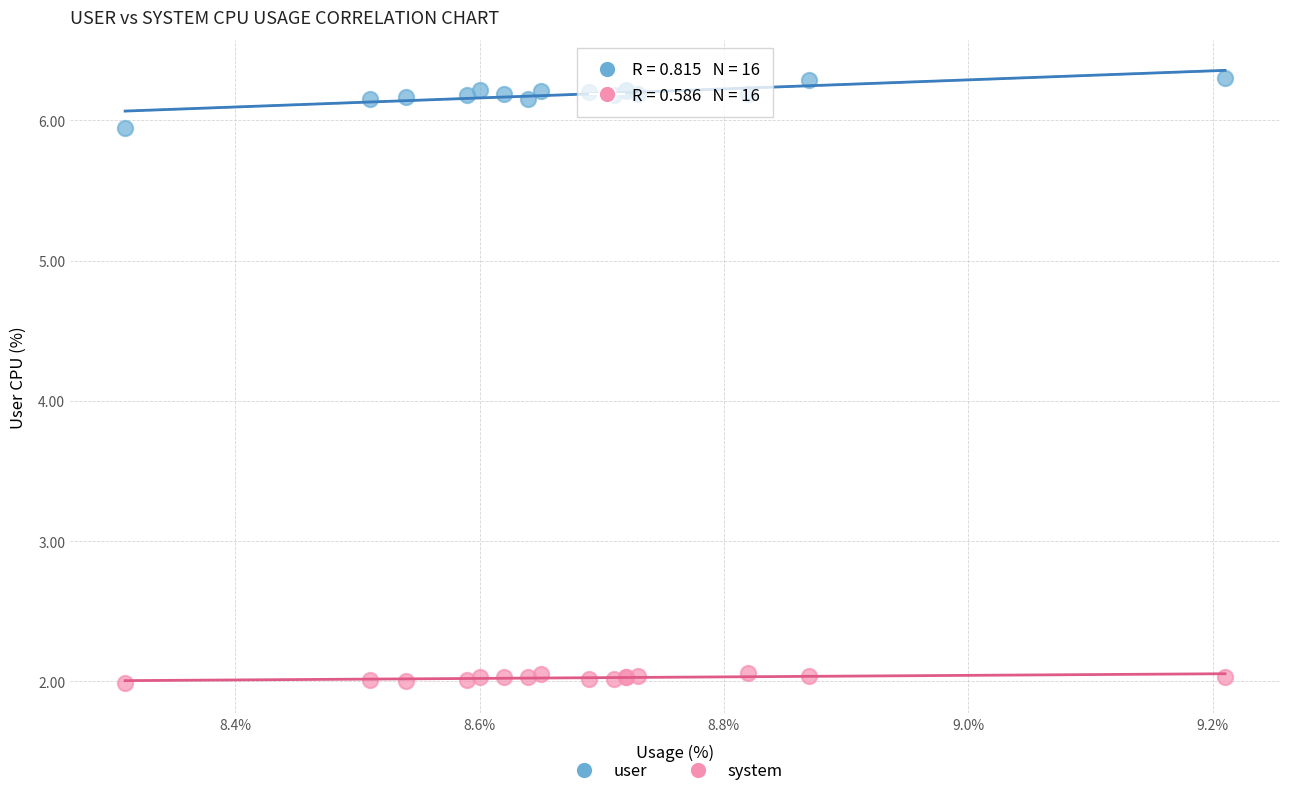

Which series reaches the minimum Y coordinate?

system